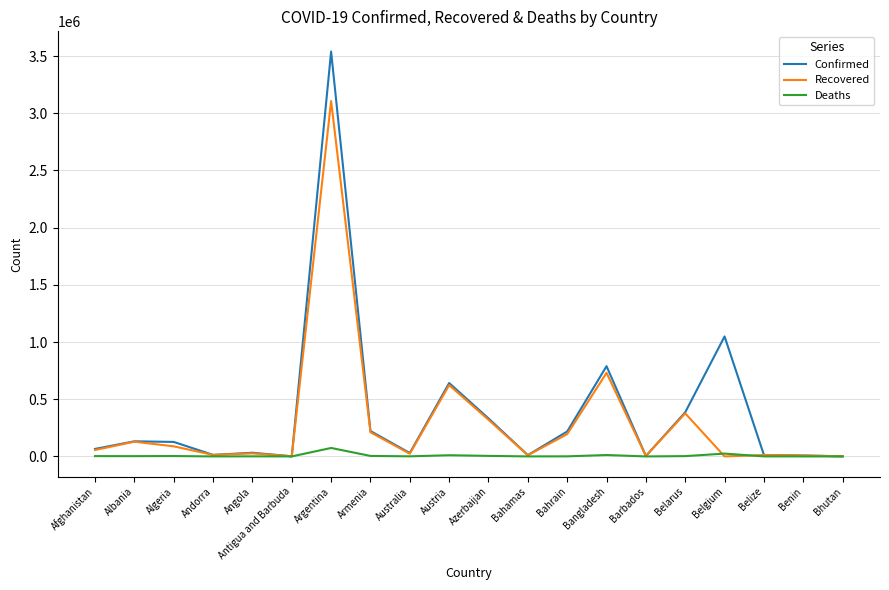

The value of Confirmed at Belarus is 386025. True or false?

True